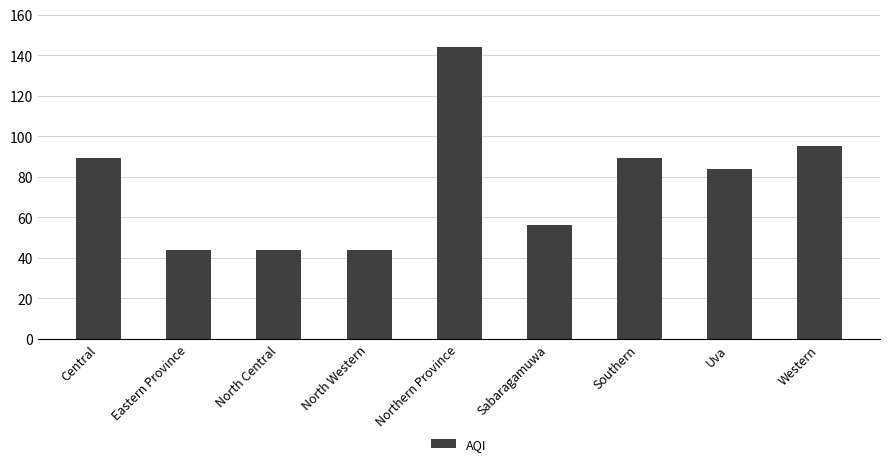

What position from the right is Northern Province?

5